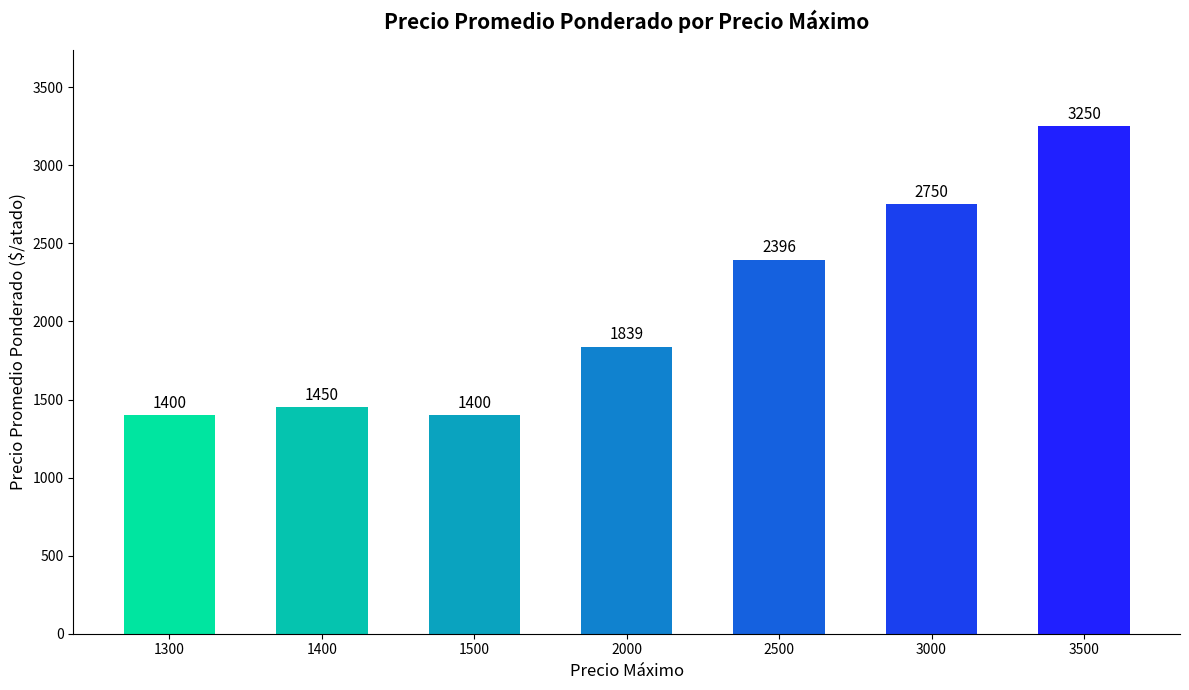

The chart shows a value of 930 at 1400. True or false?

False